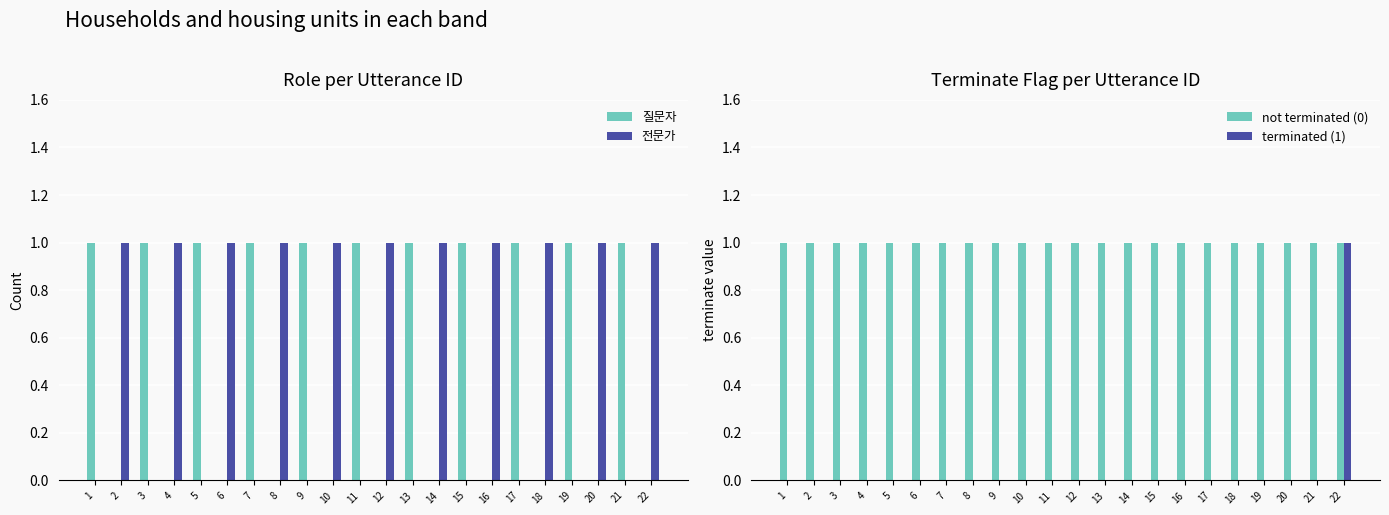

List the labels in order of 전문가 value, smallest first.

1, 3, 5, 7, 9, 11, 13, 15, 17, 19, 21, 2, 4, 6, 8, 10, 12, 14, 16, 18, 20, 22